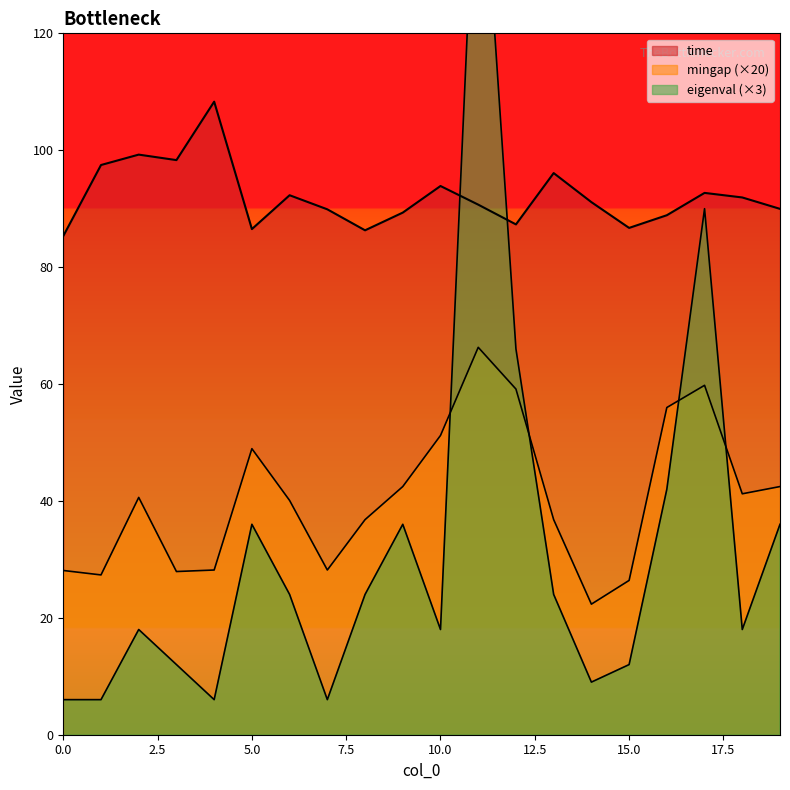

The value of time at 18 is 91.9. True or false?

True